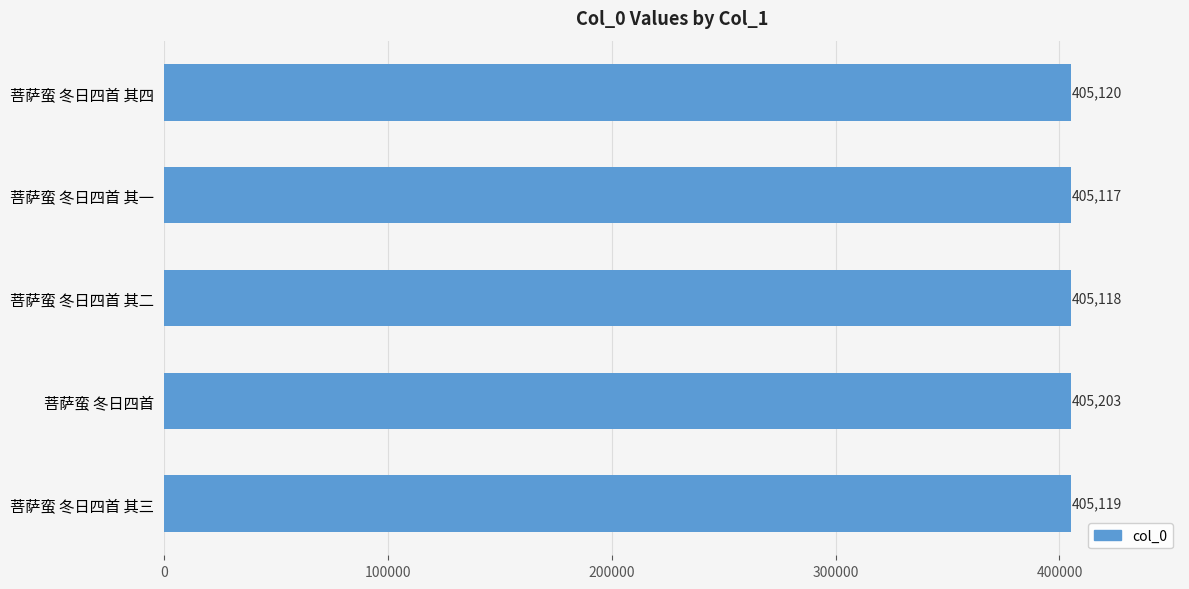

What is the change in value from 菩萨蛮 冬日四首 其一 to 菩萨蛮 冬日四首 其二?

+1